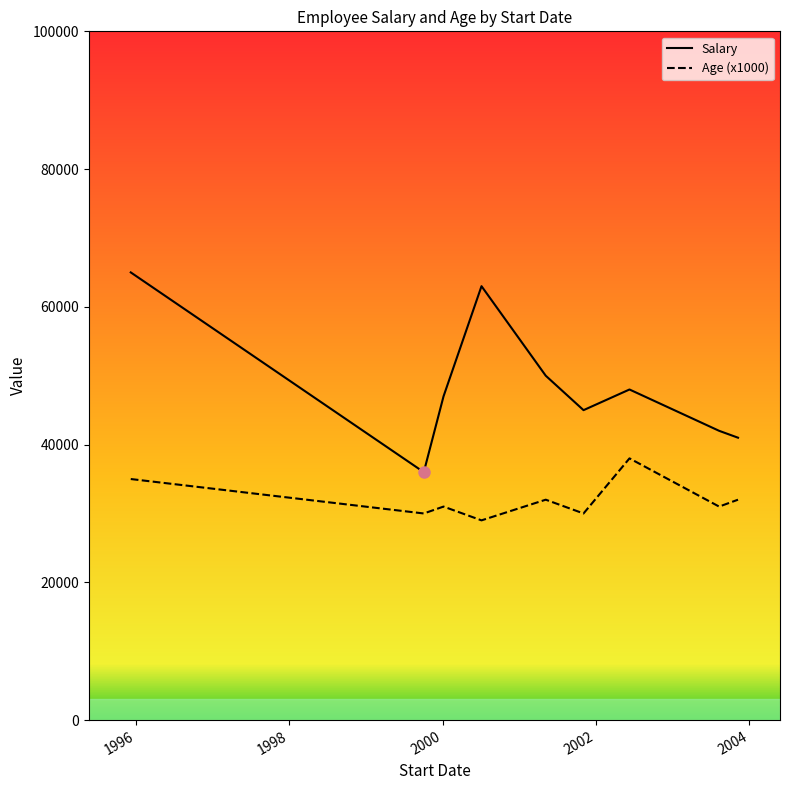

What is the smallest value displayed?

29000